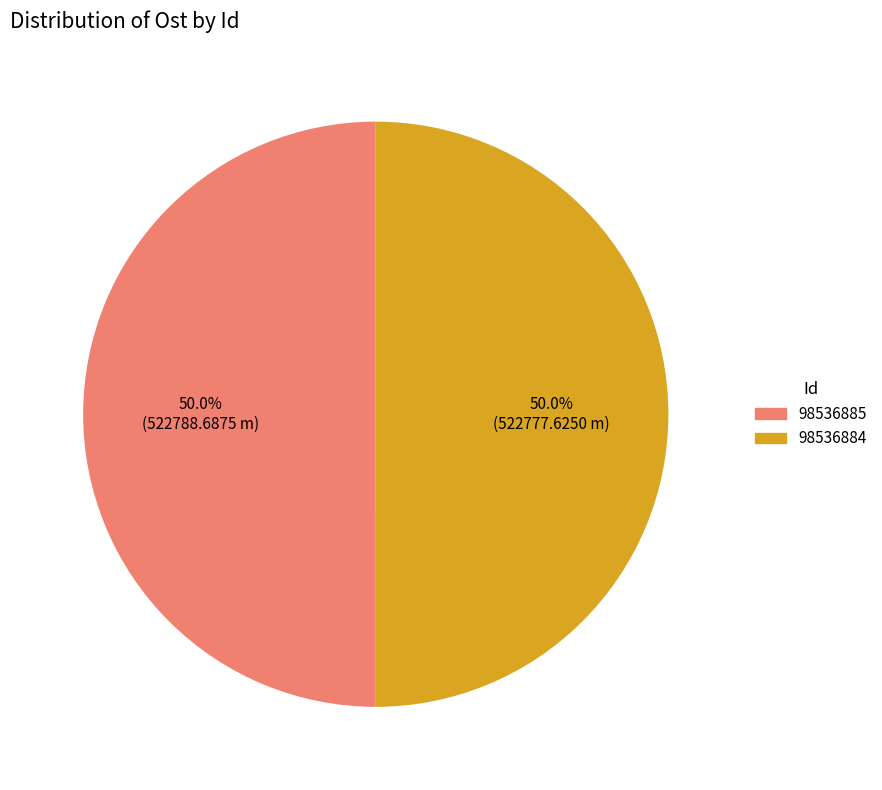

How many segments does this pie chart have?

2